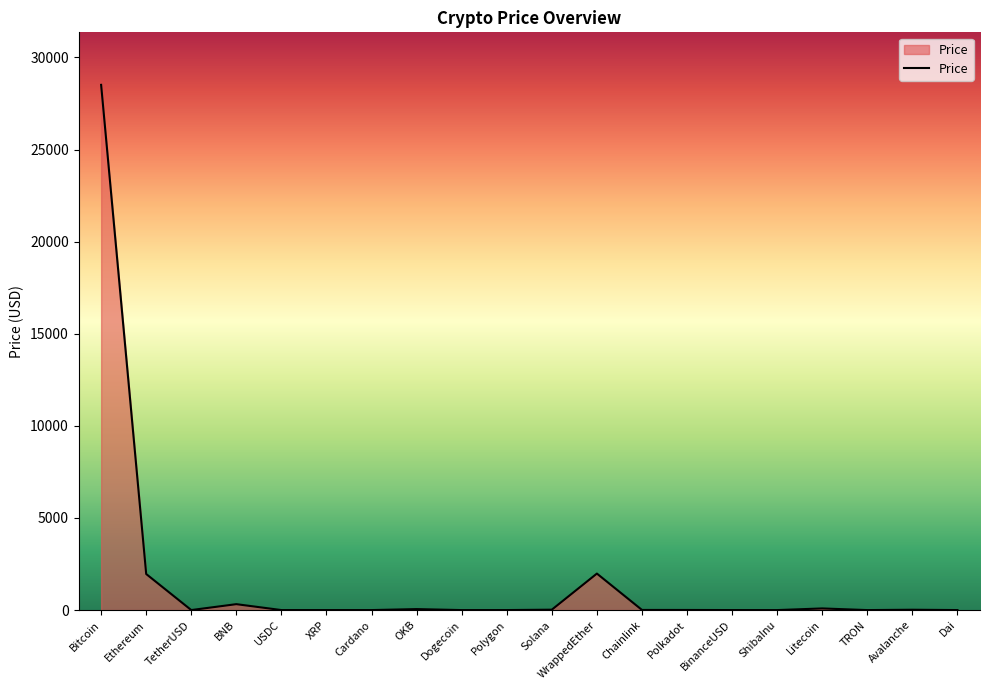

What is the difference between the maximum and minimum values?

28512.1